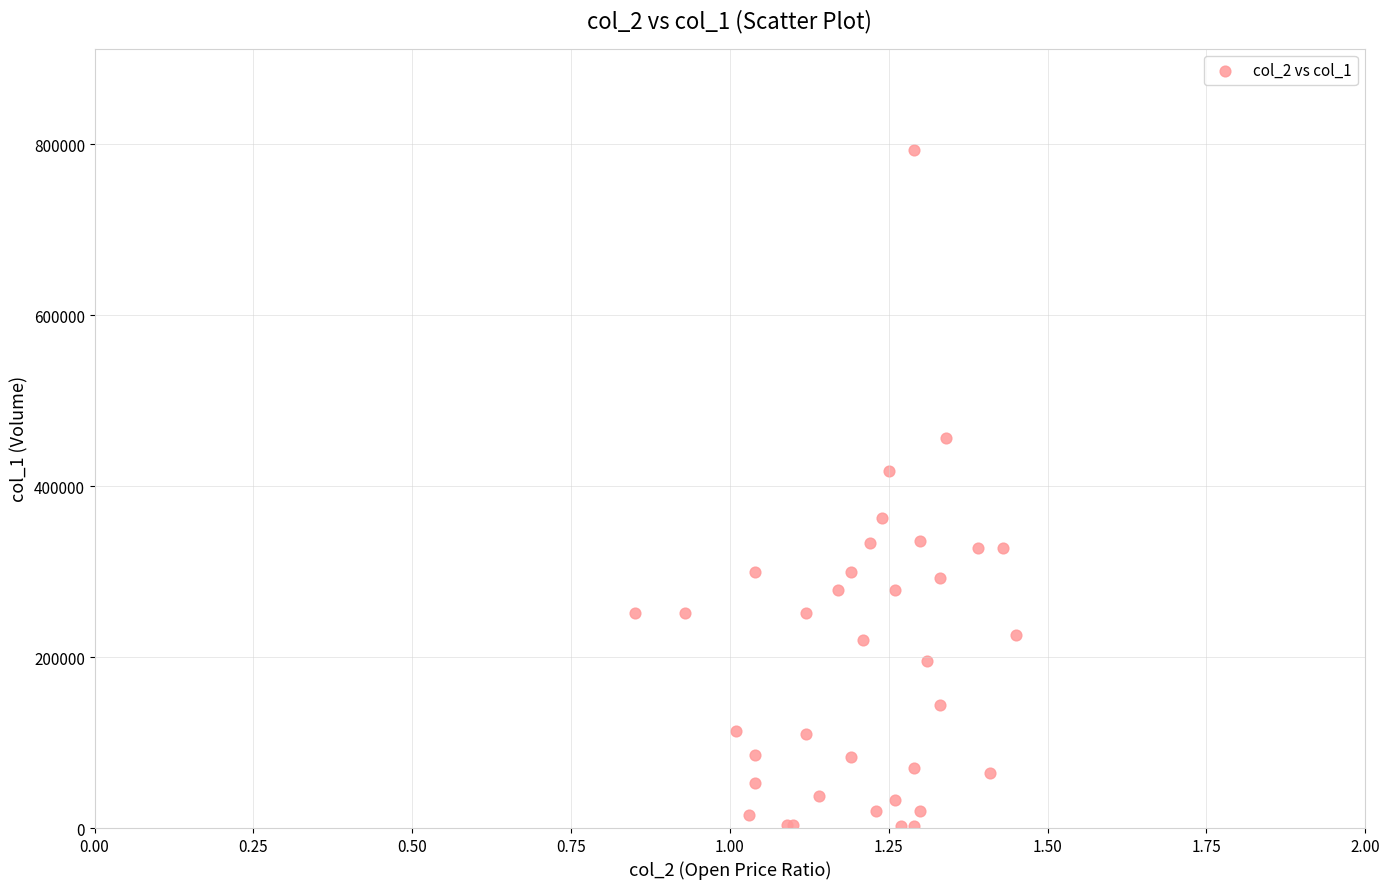

What Y value in the scatter plot is closest to 397500?

418000